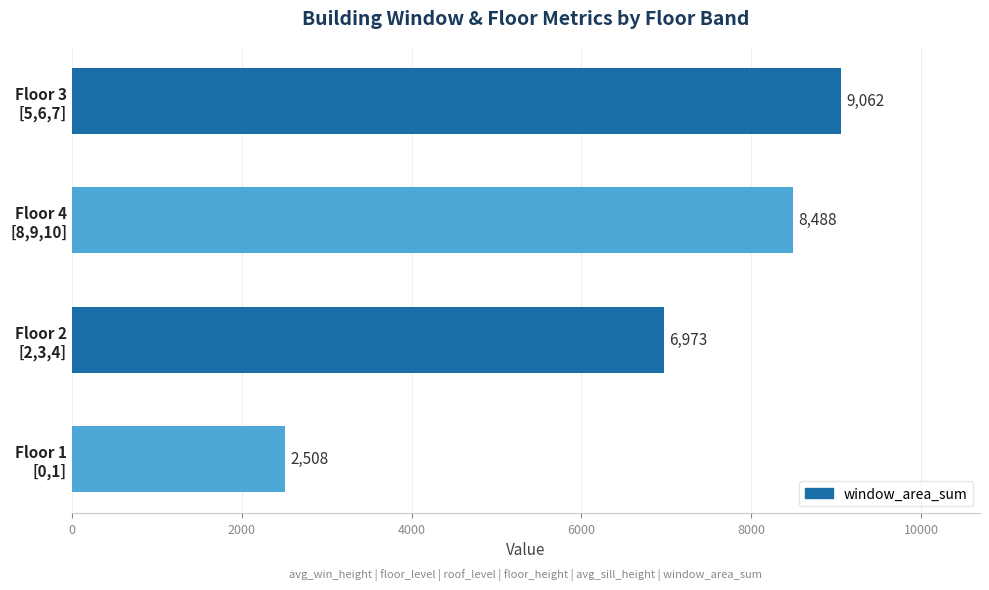

Reading bottom to top, what are all the values shown in this chart?

2508	6973	8488	9062